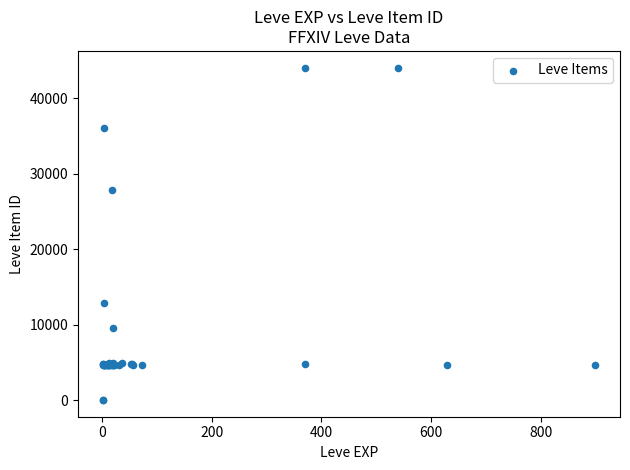

What Y value in the scatter plot is closest to 22048?

27884